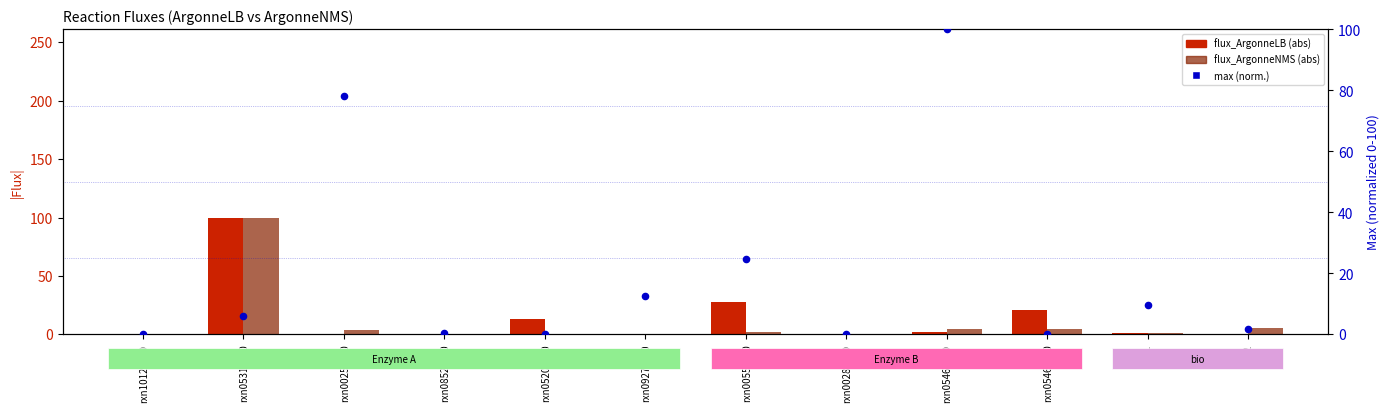

Which series contains the highest Y value?

flux_ArgonneLB